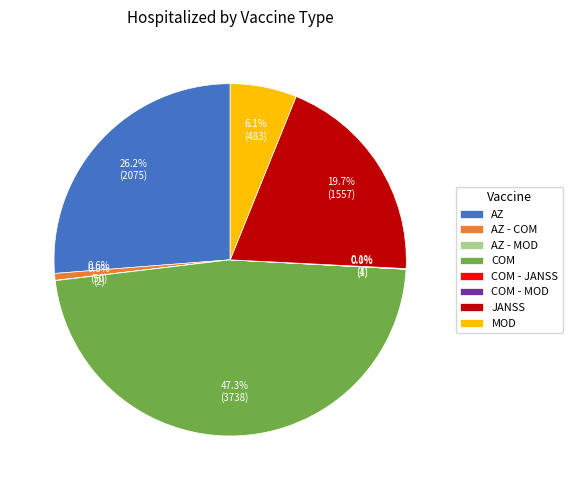

How much of the chart is everything except COM?

52.7%